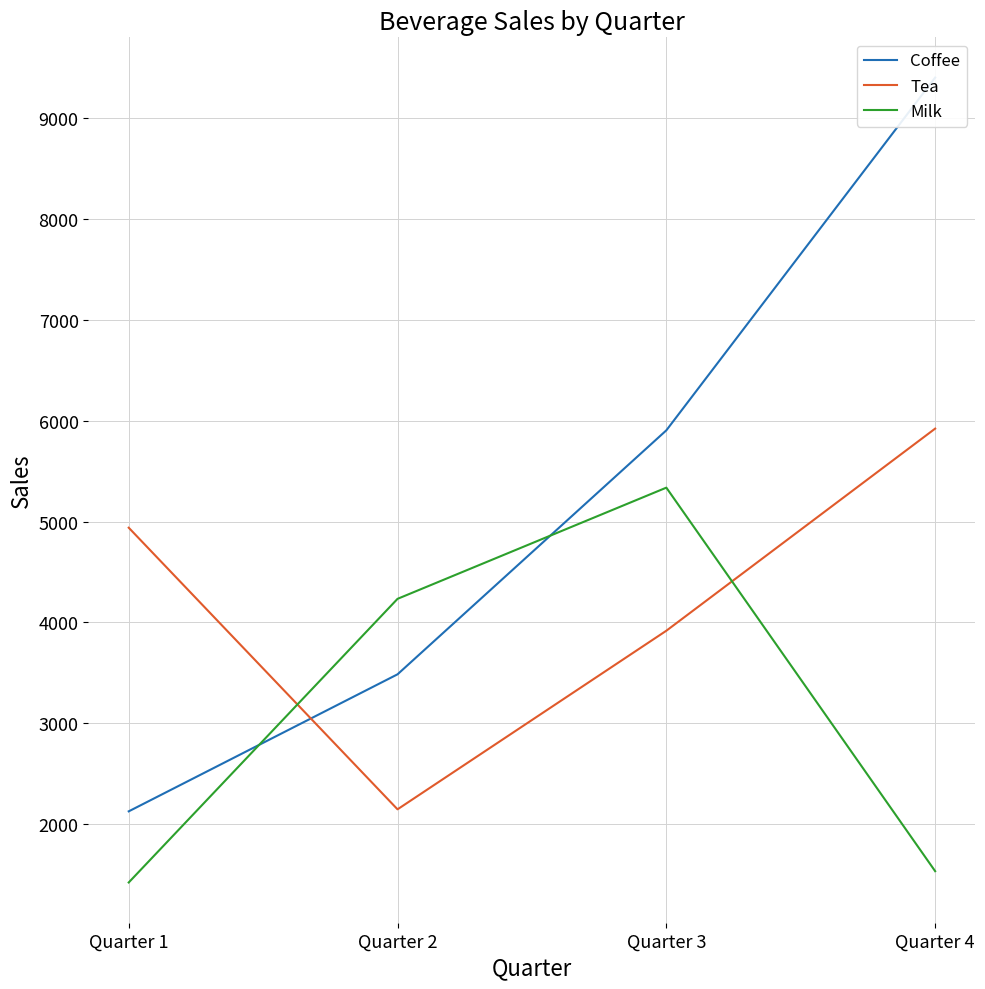

What is the value of the Coffee point at the 4th from the left?

9400